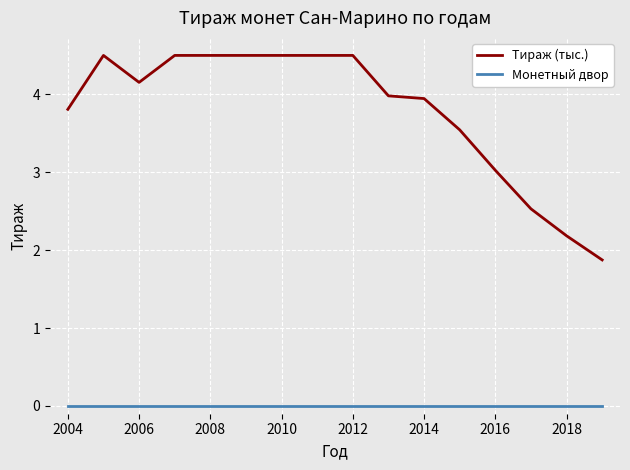

What are all the series names shown in the legend?

Тираж (тыс.), Монетный двор